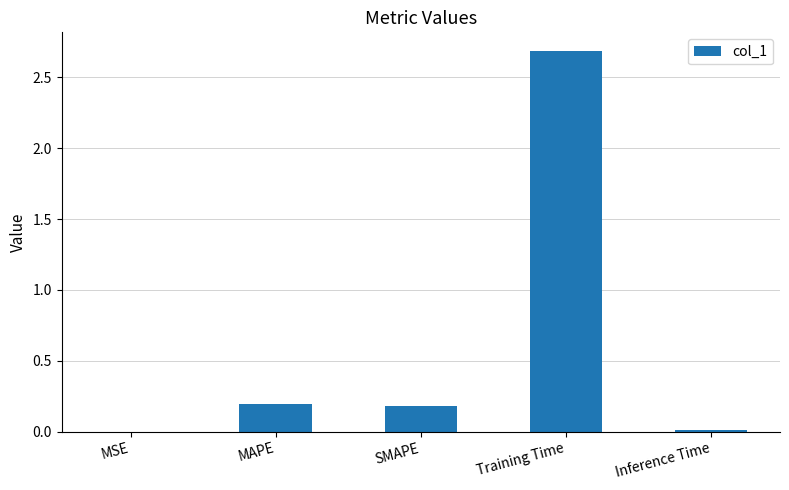

What is the greatest value displayed?

2.7